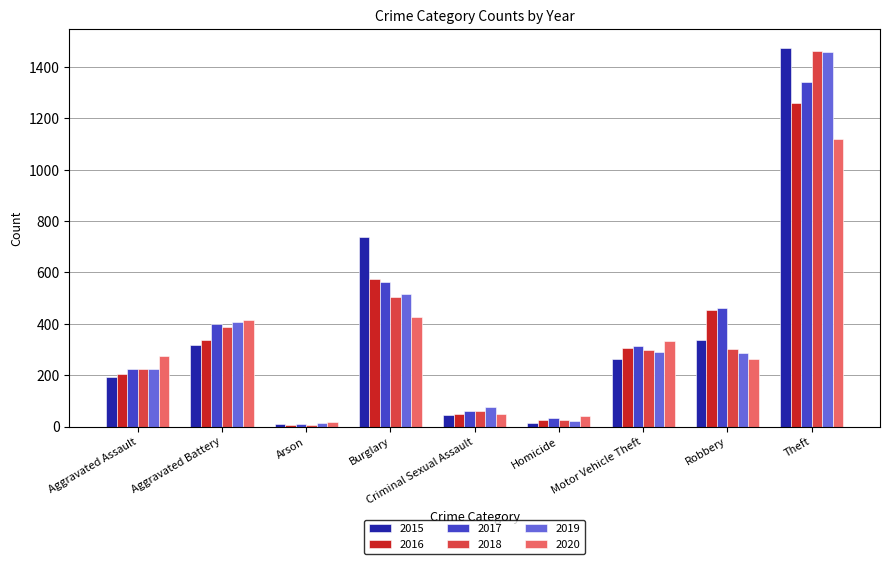

What are all the series names shown in the legend?

2015, 2016, 2017, 2018, 2019, 2020